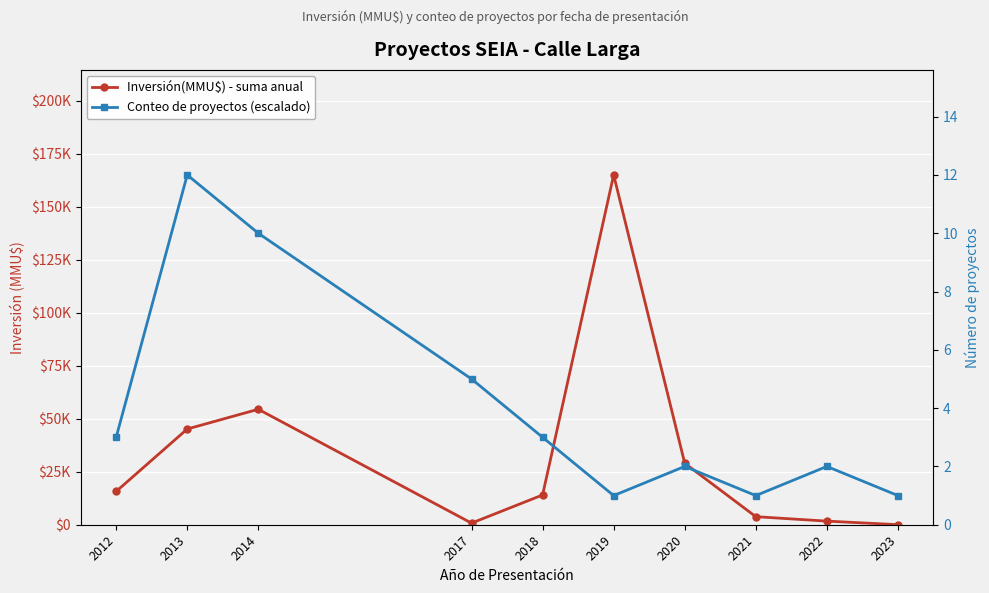

What is the total value across all series at 2014?

191976